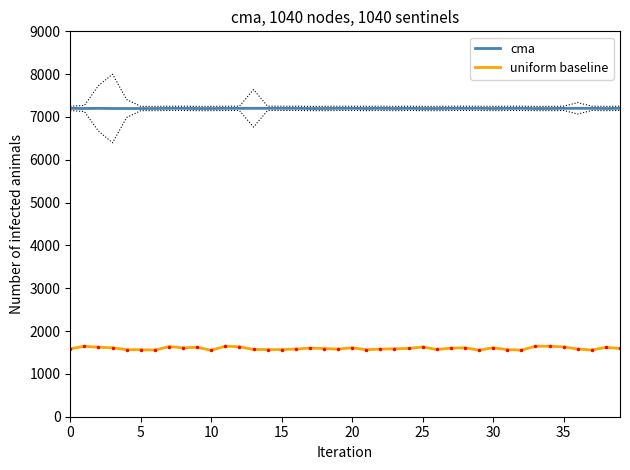

How many interior local valleys does the uniform baseline series have?

10